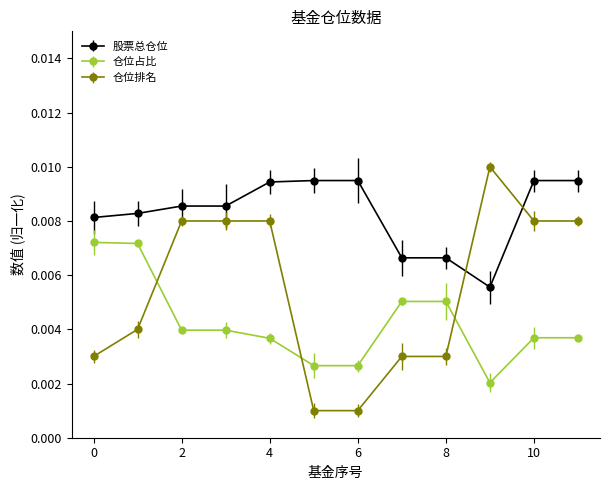

Which series has the largest total across all categories?

股票总仓位